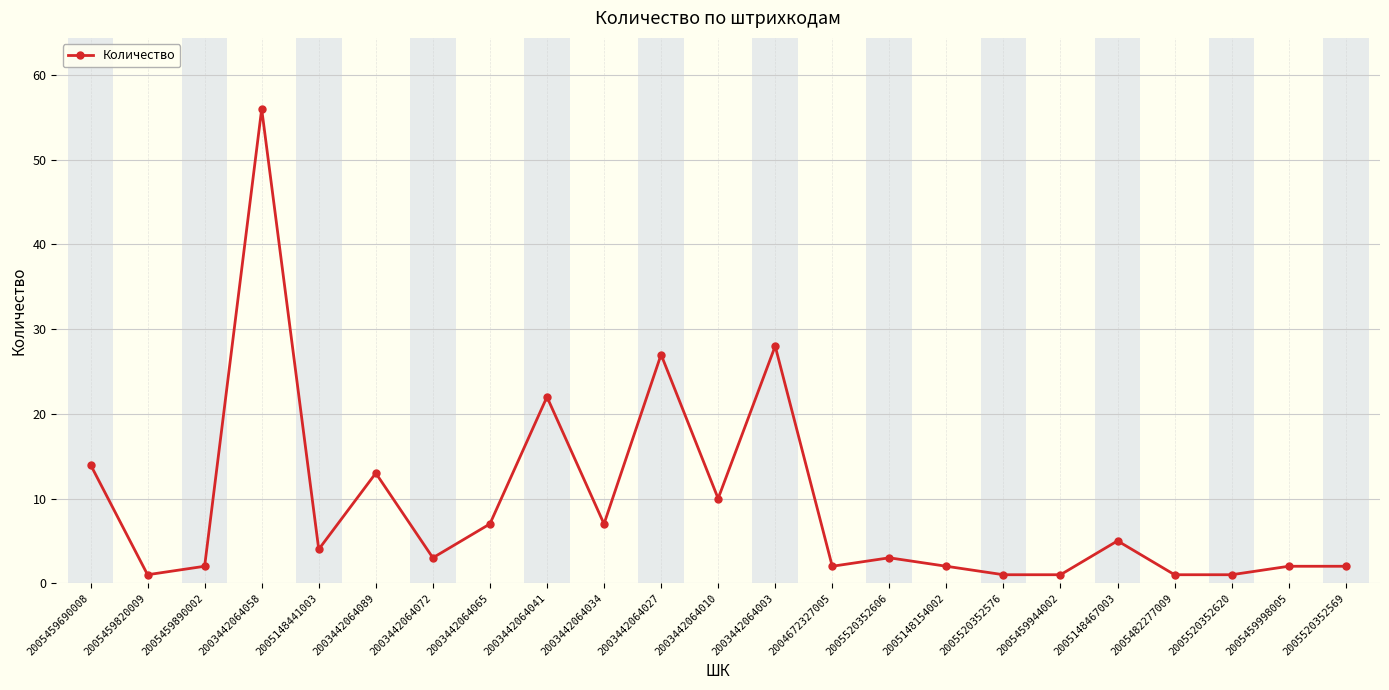

What is the sum of all values?

214